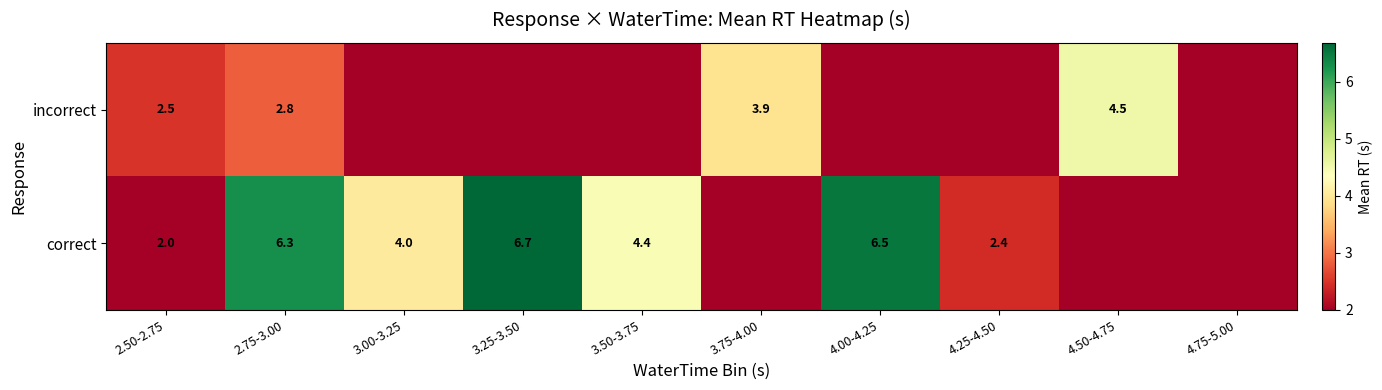

At which category is the sum across all series the highest?

2.75-3.00